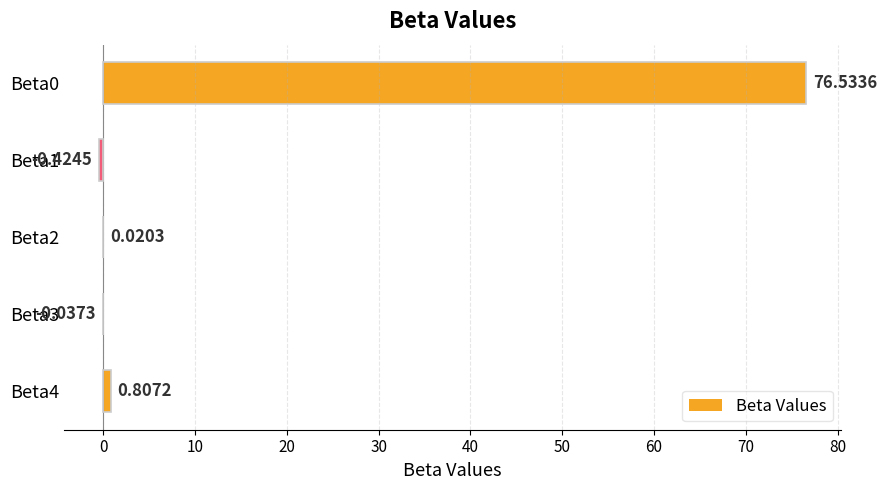

Count the number of data series in this chart.

1